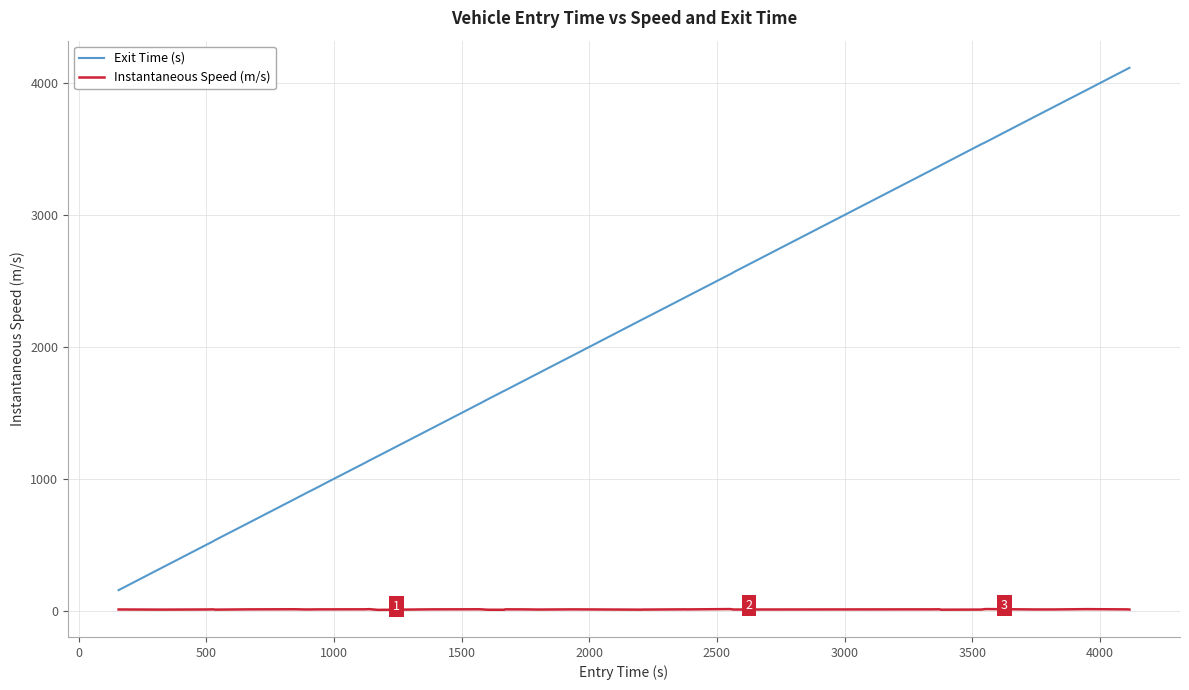

What is the highest value of the Instantaneous Speed (m/s) series?

15.2